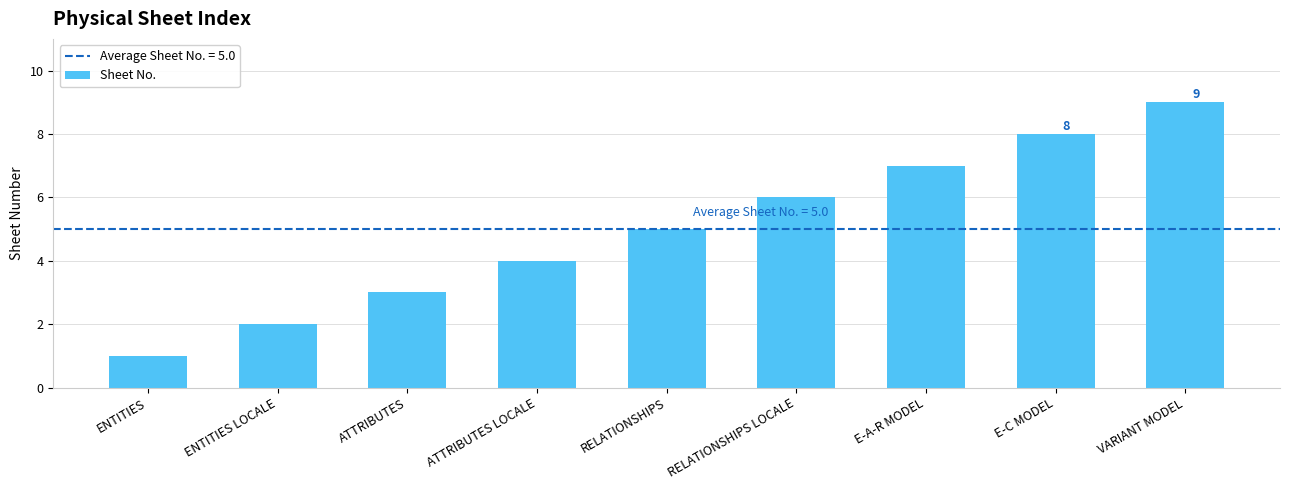

What is the smallest value displayed?

1